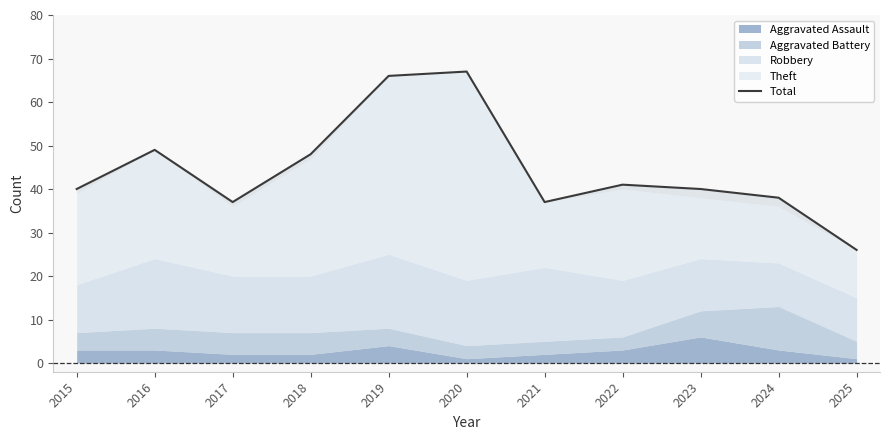

Does the chart have visible grid lines?

No